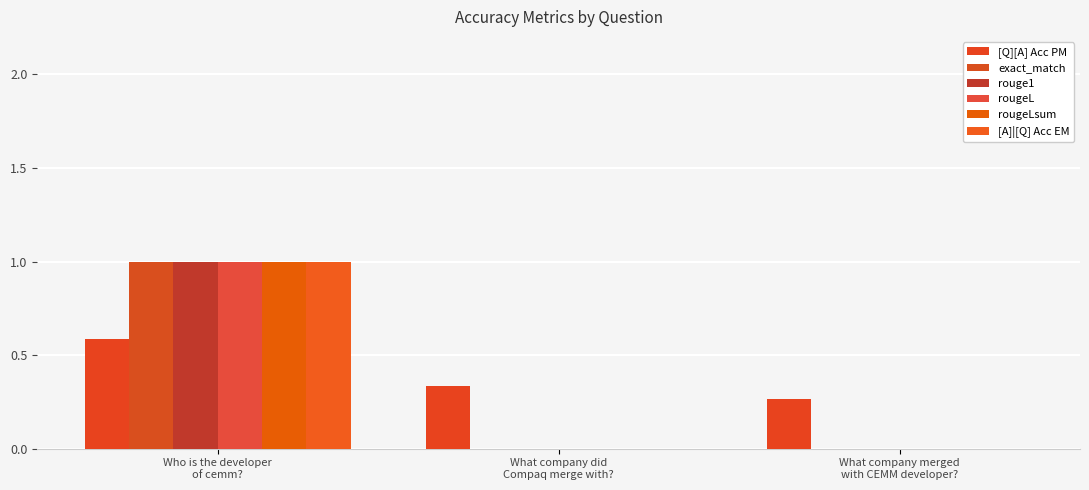

What is the average value of the [A]|[Q] Acc EM series?

0.3